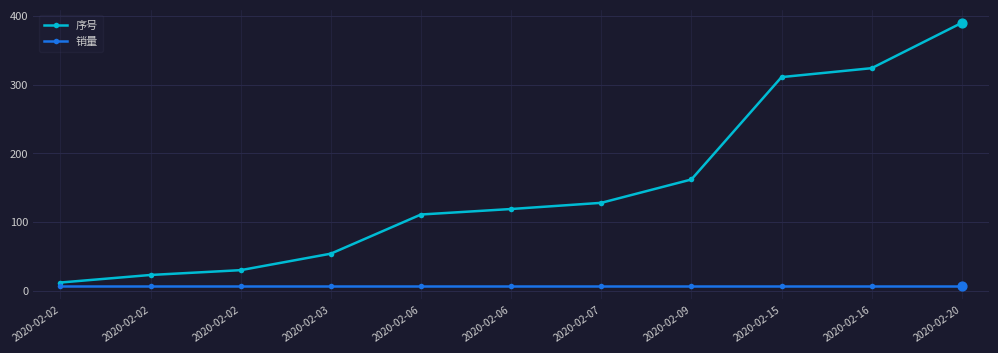

How many series are shown in this chart?

2